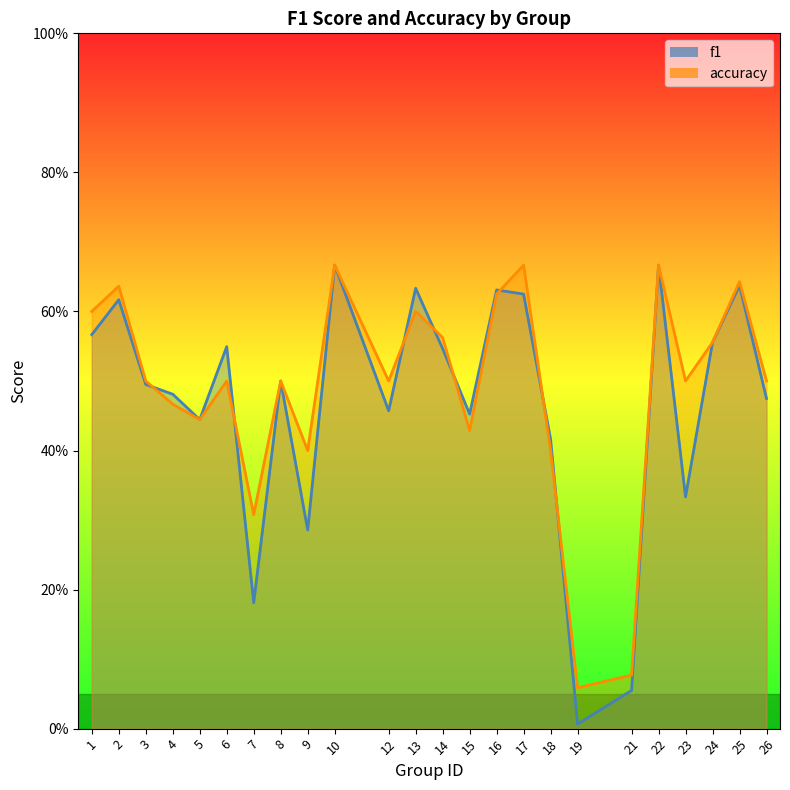

List the labels in order of accuracy value, largest first.

10, 17, 22, 25, 2, 16, 1, 13, 14, 24, 3, 6, 8, 12, 23, 26, 4, 5, 15, 9, 18, 7, 21, 19